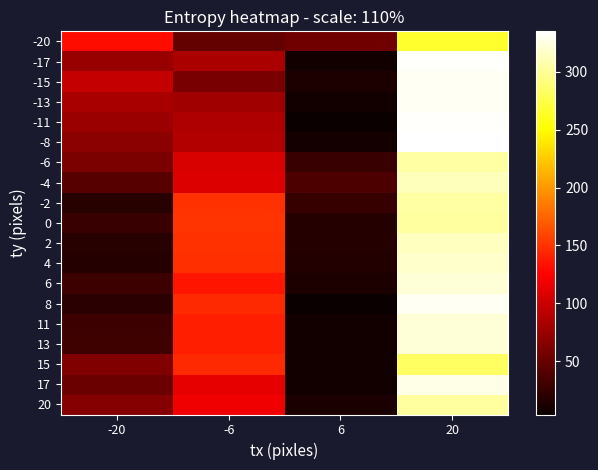

What is the total value across all series at 6?

310